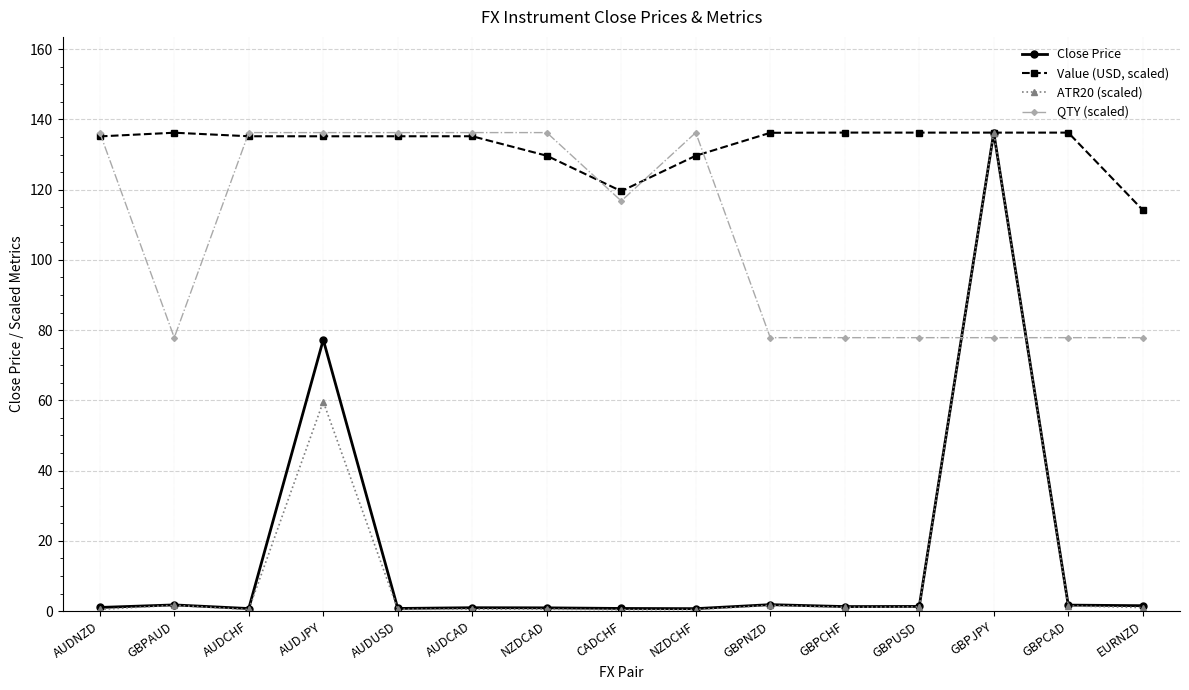

How many lines are shown in the chart?

4